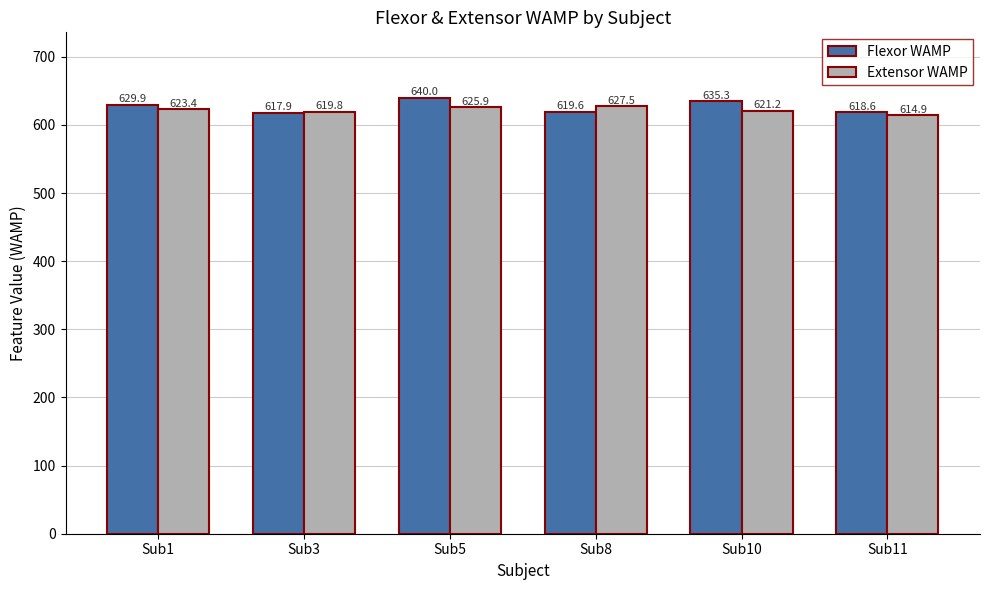

At which category is the sum across all series the highest?

Sub5